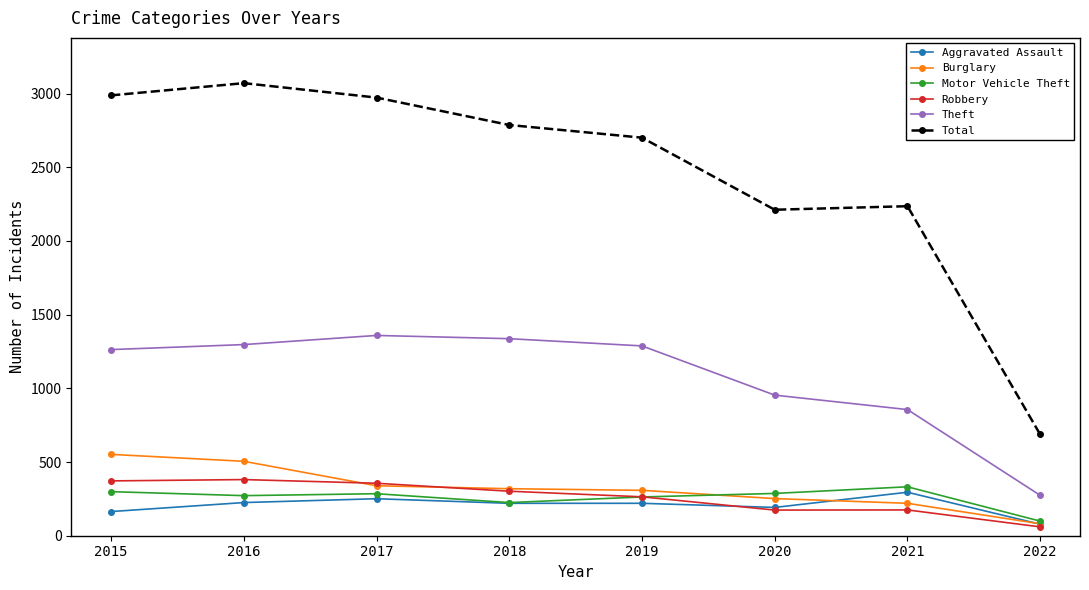

What is the approximate value of Total at 2015, to the nearest 100?

3000